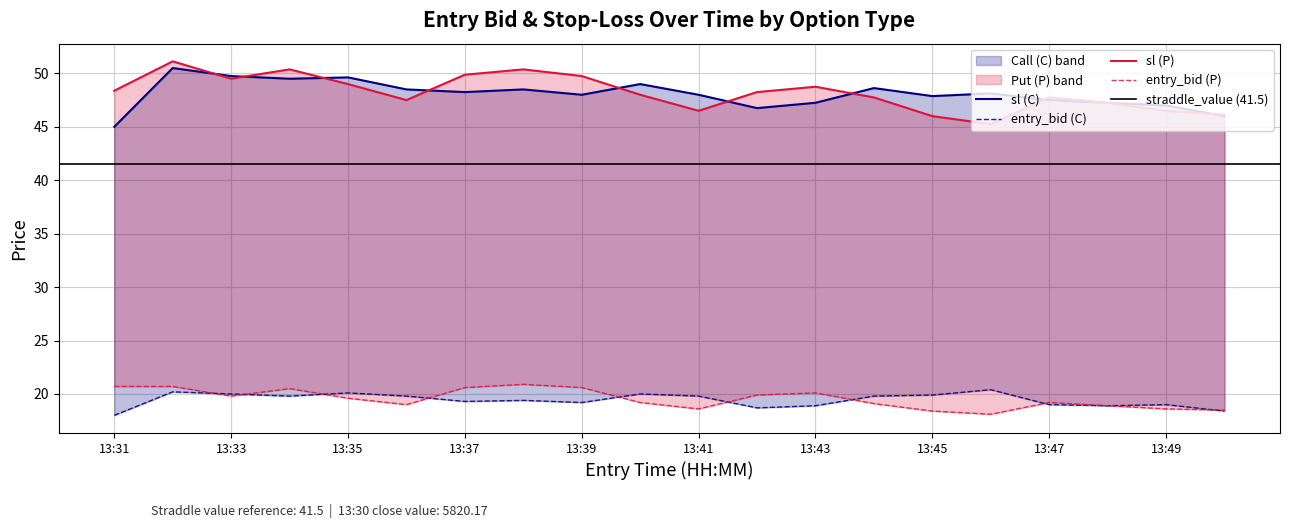

True or false: entry_bid_C has a value of 27.3 at 13:34.

False